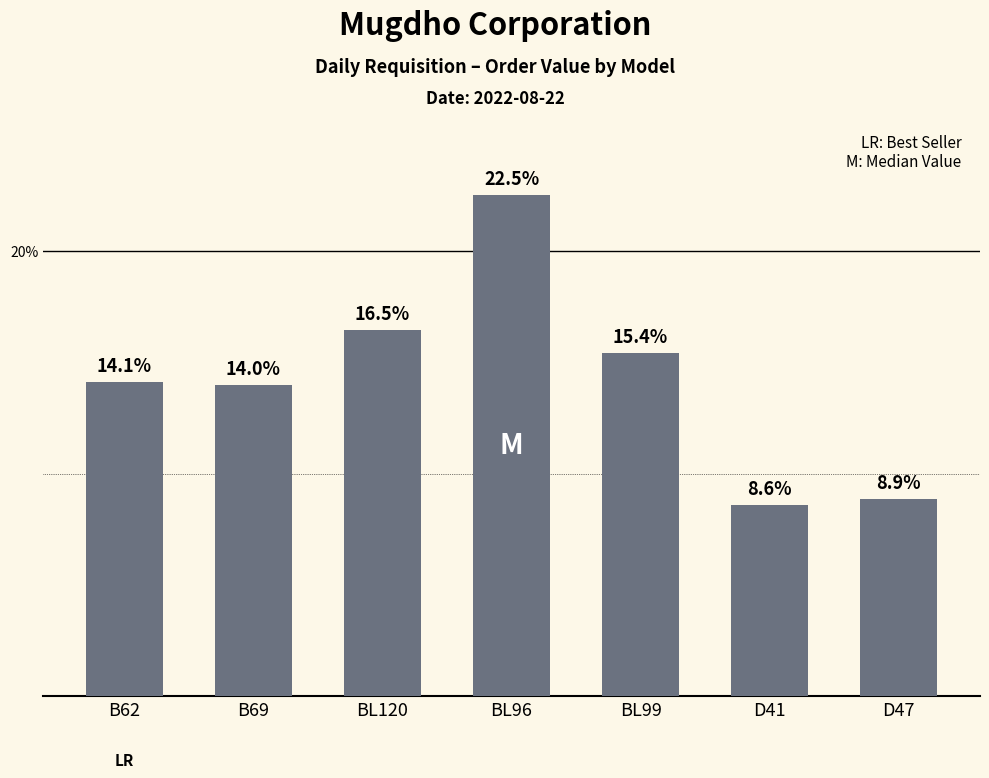

At which label does the data first exceed 14?

B62